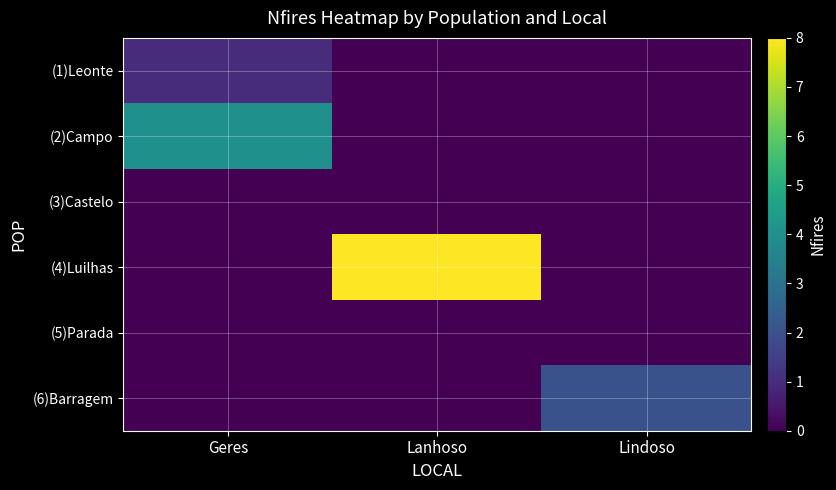

Reading left to right, transcribe all the data shown in this chart.

(1)Leonte: Geres=1	Lanhoso=0	Lindoso=0
(2)Campo: Geres=4	Lanhoso=0	Lindoso=0
(3)Castelo: Geres=0	Lanhoso=0	Lindoso=0
(4)Luilhas: Geres=0	Lanhoso=8	Lindoso=0
(5)Parada: Geres=0	Lanhoso=0	Lindoso=0
(6)Barragem: Geres=0	Lanhoso=0	Lindoso=2